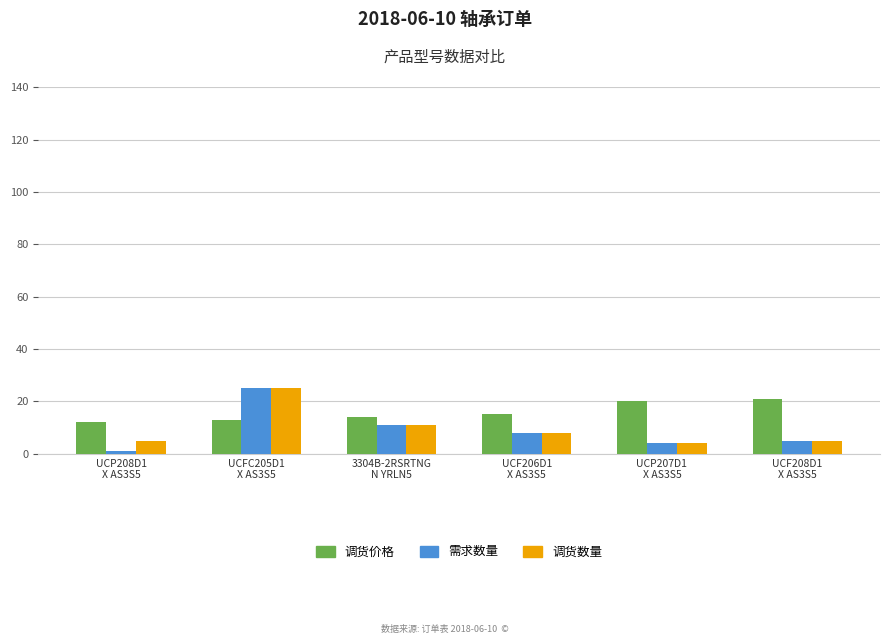

How many bars are there in total?

18